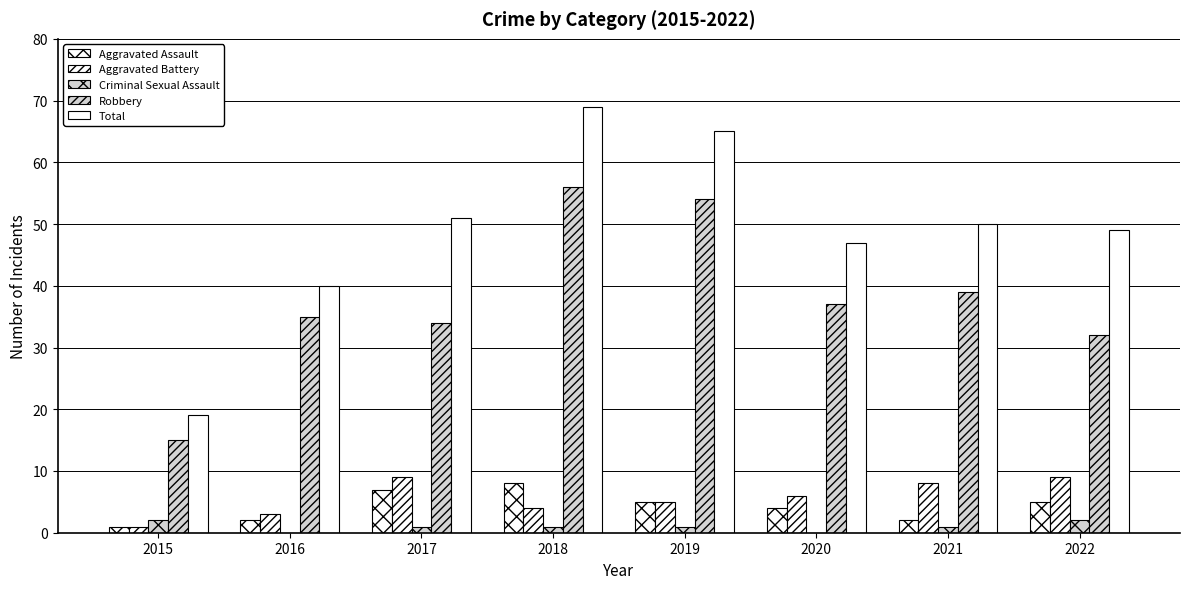

Reading left to right, what are all the values shown in this chart?

Aggravated Assault: 2015=1	2016=2	2017=7	2018=8	2019=5	2020=4	2021=2	2022=5
Aggravated Battery: 2015=1	2016=3	2017=9	2018=4	2019=5	2020=6	2021=8	2022=9
Criminal Sexual Assault: 2015=2	2016=0	2017=1	2018=1	2019=1	2020=0	2021=1	2022=2
Robbery: 2015=15	2016=35	2017=34	2018=56	2019=54	2020=37	2021=39	2022=32
Total: 2015=19	2016=40	2017=51	2018=69	2019=65	2020=47	2021=50	2022=49